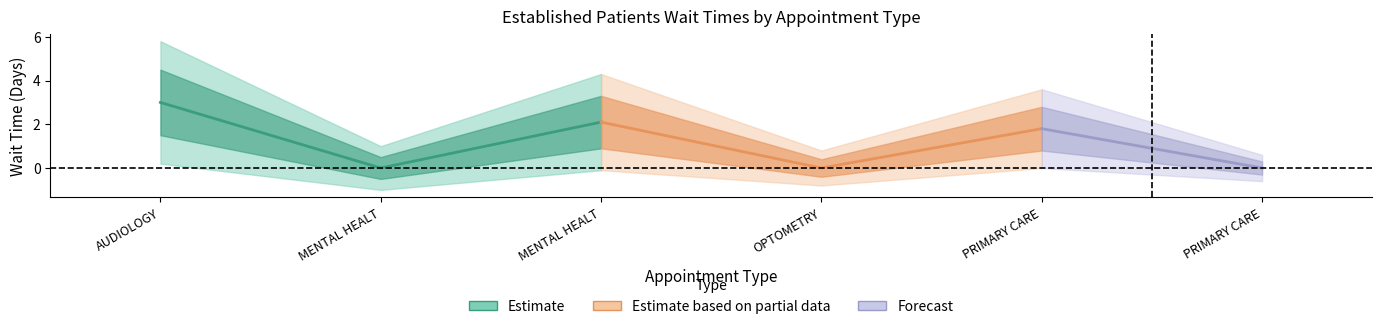

How many values exceed 1?

3